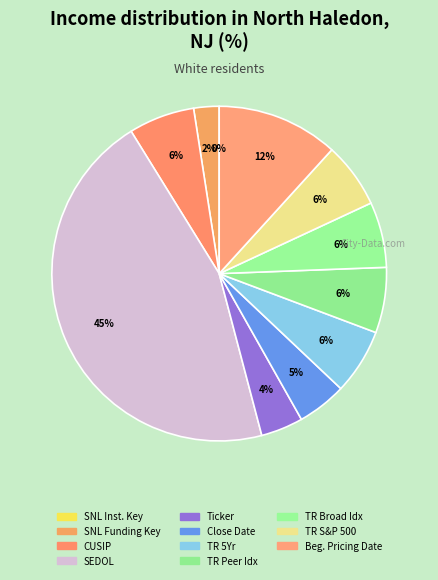

Is it true that Ticker is 4% of the pie?

True